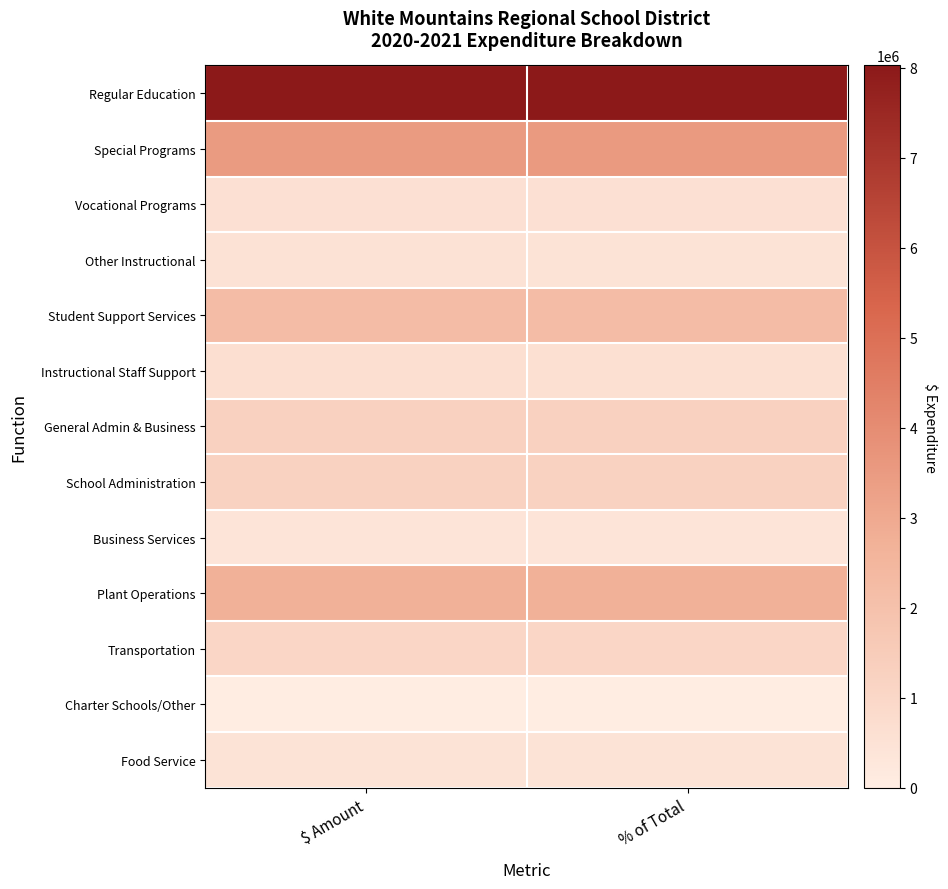

Rank the series at $ Amount from lowest to highest value.

Charter Schools/Other, Business Services, Food Service, Other Instructional, Vocational Programs, Instructional Staff Support, Transportation, School Administration, General Admin & Business, Student Support Services, Plant Operations, Special Programs, Regular Education